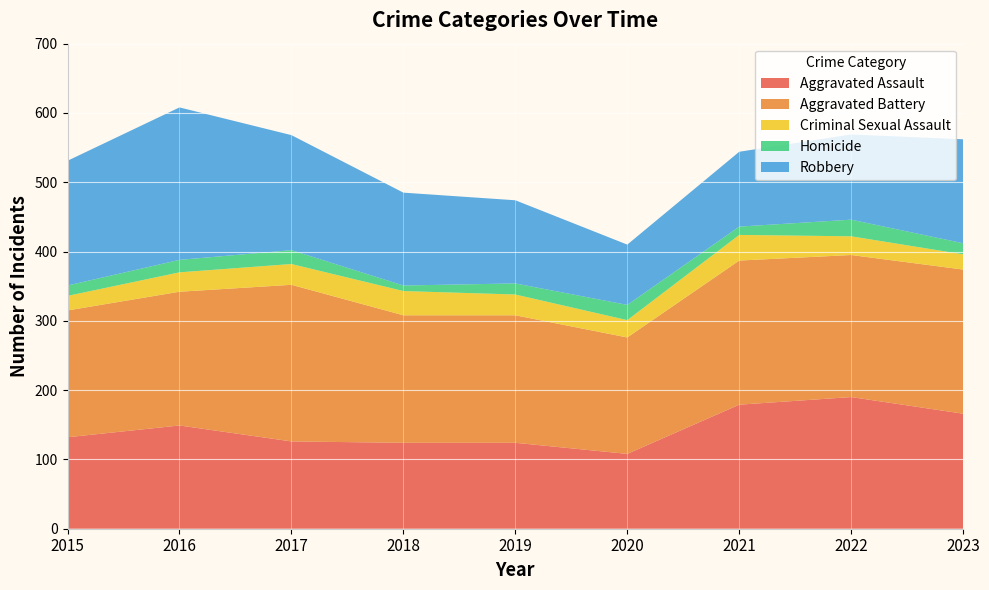

Reading left to right, extract all data points from this chart.

Aggravated Assault: 132	149	126	124	124	108	179	190	166
Aggravated Battery: 183	193	226	184	184	168	208	205	208
Criminal Sexual Assault: 21	28	30	35	30	25	37	27	22
Homicide: 15	18	20	8	16	22	12	24	16
Robbery: 180	220	166	134	120	87	108	123	150